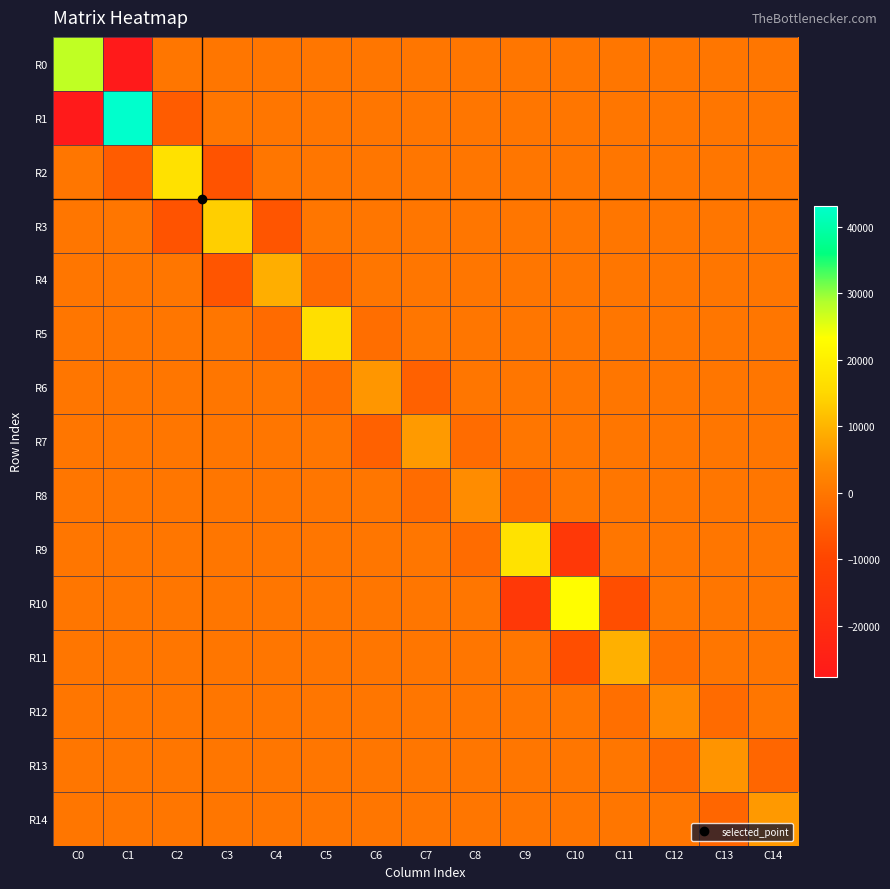

Reading left to right, transcribe all the data shown in this chart.

R0: C0=27596.9	C1=-27631.3	C2=0.0	C3=0.0	C4=0.0	C5=0.0	C6=0.0	C7=0.0	C8=0.0	C9=0.0	C10=0.0	C11=0.0	C12=0.0	C13=0.0	C14=0.0
R1: C0=-27631.3	C1=43105.8	C2=-5186.0	C3=0.0	C4=0.0	C5=0.0	C6=0.0	C7=0.0	C8=0.0	C9=0.0	C10=0.0	C11=0.0	C12=0.0	C13=0.0	C14=0.0
R2: C0=0.0	C1=-5186.0	C2=17074.0	C3=-6991.4	C4=0.0	C5=0.0	C6=0.0	C7=0.0	C8=0.0	C9=0.0	C10=0.0	C11=0.0	C12=0.0	C13=0.0	C14=0.0
R3: C0=0.0	C1=0.0	C2=-6991.4	C3=13690.4	C4=-6725.6	C5=0.0	C6=0.0	C7=0.0	C8=0.0	C9=0.0	C10=0.0	C11=0.0	C12=0.0	C13=0.0	C14=0.0
R4: C0=0.0	C1=0.0	C2=0.0	C3=-6725.6	C4=9016.7	C5=-2286.6	C6=0.0	C7=0.0	C8=0.0	C9=0.0	C10=0.0	C11=0.0	C12=0.0	C13=0.0	C14=0.0
R5: C0=0.0	C1=0.0	C2=0.0	C3=0.0	C4=-2286.6	C5=16626.0	C6=-1521.3	C7=0.0	C8=0.0	C9=0.0	C10=0.0	C11=0.0	C12=0.0	C13=0.0	C14=0.0
R6: C0=0.0	C1=0.0	C2=0.0	C3=0.0	C4=0.0	C5=-1521.3	C6=5669.4	C7=-4153.3	C8=0.0	C9=0.0	C10=0.0	C11=0.0	C12=0.0	C13=0.0	C14=0.0
R7: C0=0.0	C1=0.0	C2=0.0	C3=0.0	C4=0.0	C5=0.0	C6=-4153.3	C7=6274.2	C8=-2115.6	C9=0.0	C10=0.0	C11=0.0	C12=0.0	C13=0.0	C14=0.0
R8: C0=0.0	C1=0.0	C2=0.0	C3=0.0	C4=0.0	C5=0.0	C6=0.0	C7=-2115.6	C8=4225.6	C9=-2108.9	C10=0.0	C11=0.0	C12=0.0	C13=0.0	C14=0.0
R9: C0=0.0	C1=0.0	C2=0.0	C3=0.0	C4=0.0	C5=0.0	C6=0.0	C7=0.0	C8=-2108.9	C9=17211.5	C10=-15102.0	C11=0.0	C12=0.0	C13=0.0	C14=0.0
R10: C0=0.0	C1=0.0	C2=0.0	C3=0.0	C4=0.0	C5=0.0	C6=0.0	C7=0.0	C8=0.0	C9=-15102.0	C10=23032.5	C11=-7929.4	C12=0.0	C13=0.0	C14=0.0
R11: C0=0.0	C1=0.0	C2=0.0	C3=0.0	C4=0.0	C5=0.0	C6=0.0	C7=0.0	C8=0.0	C9=0.0	C10=-7929.4	C11=9321.9	C12=-1401.4	C13=0.0	C14=0.0
R12: C0=0.0	C1=0.0	C2=0.0	C3=0.0	C4=0.0	C5=0.0	C6=0.0	C7=0.0	C8=0.0	C9=0.0	C10=0.0	C11=-1401.4	C12=3692.4	C13=-2287.7	C14=0.0
R13: C0=0.0	C1=0.0	C2=0.0	C3=0.0	C4=0.0	C5=0.0	C6=0.0	C7=0.0	C8=0.0	C9=0.0	C10=0.0	C11=0.0	C12=-2287.7	C13=5473.5	C14=-3185.1
R14: C0=0.0	C1=0.0	C2=0.0	C3=0.0	C4=0.0	C5=0.0	C6=0.0	C7=0.0	C8=0.0	C9=0.0	C10=0.0	C11=0.0	C12=0.0	C13=-3185.1	C14=6133.3